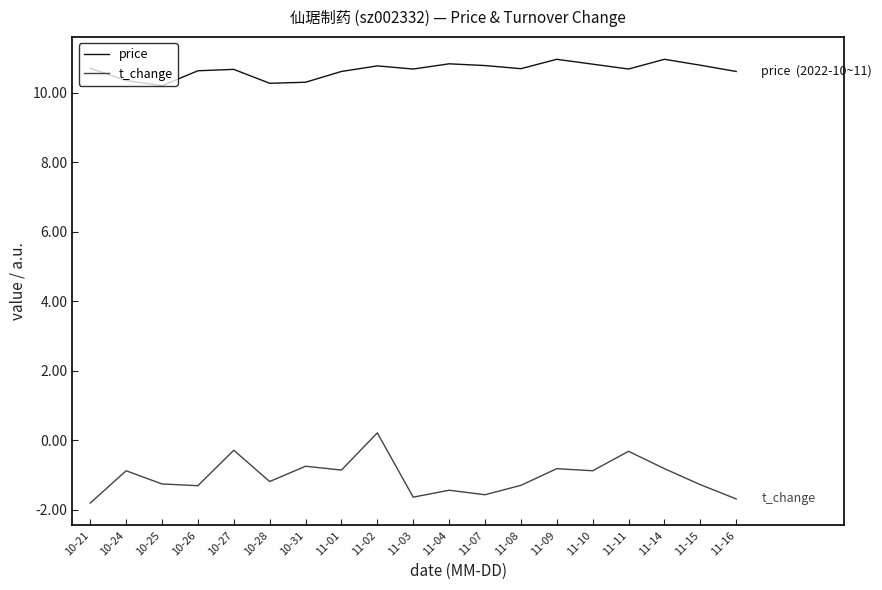

Which category has the highest value in the t_change series?

11-02